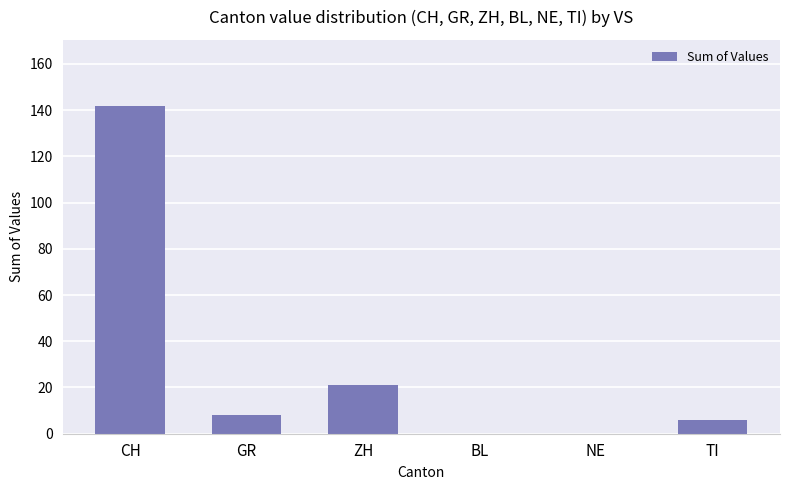

Are the bars horizontal?

No